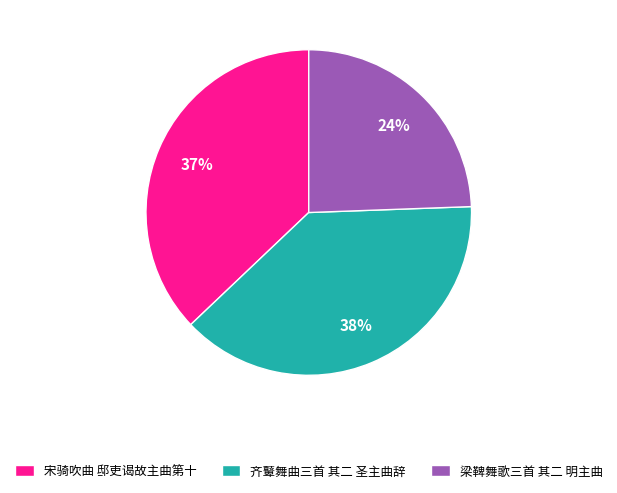

True or false: 宋骑吹曲 邸吏谒故主曲第十 accounts for 28% of the total.

False